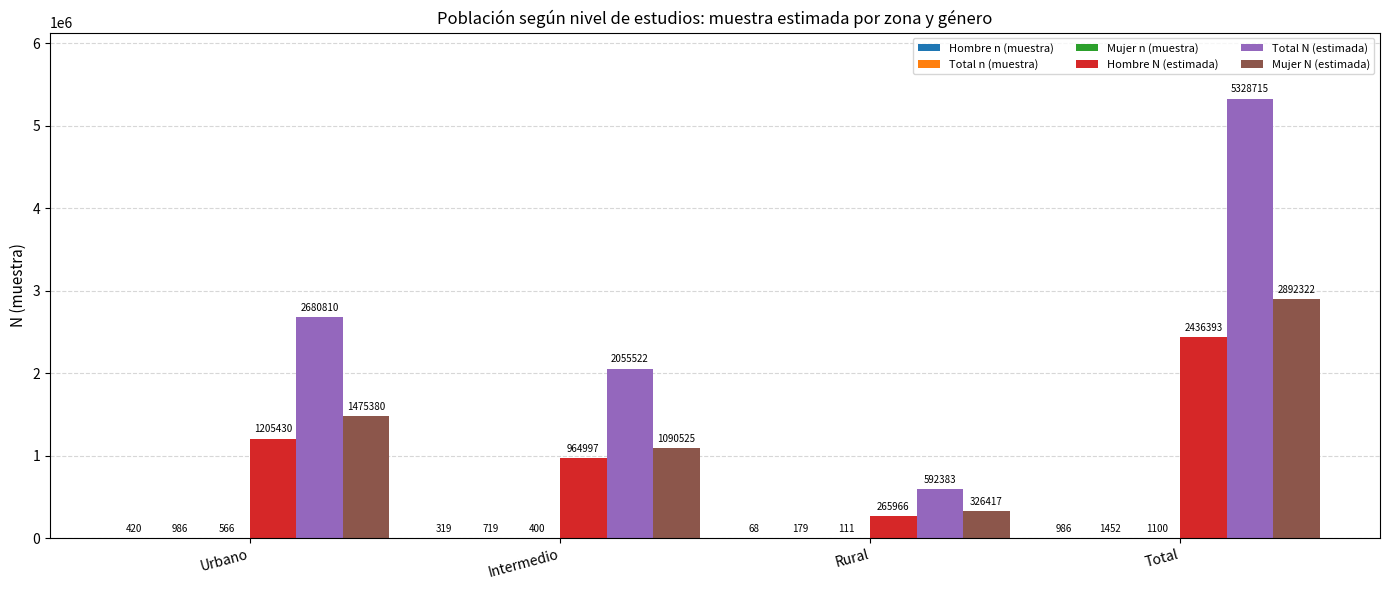

What is the maximum value shown in the chart?

5328715